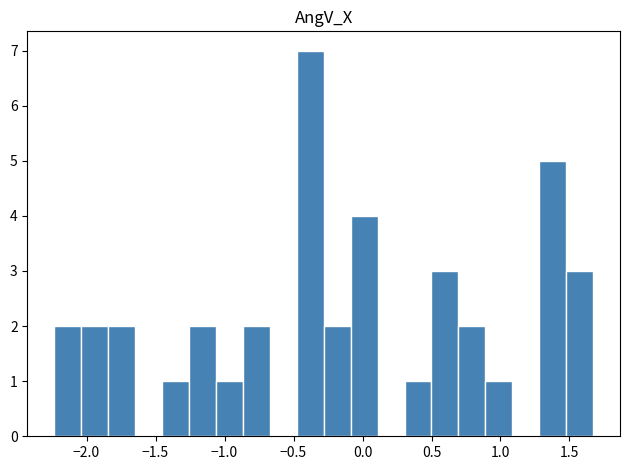

Around what value on the x-axis is the tallest bar? Give the approximate position of its centre, as read against the axis.

-0.40